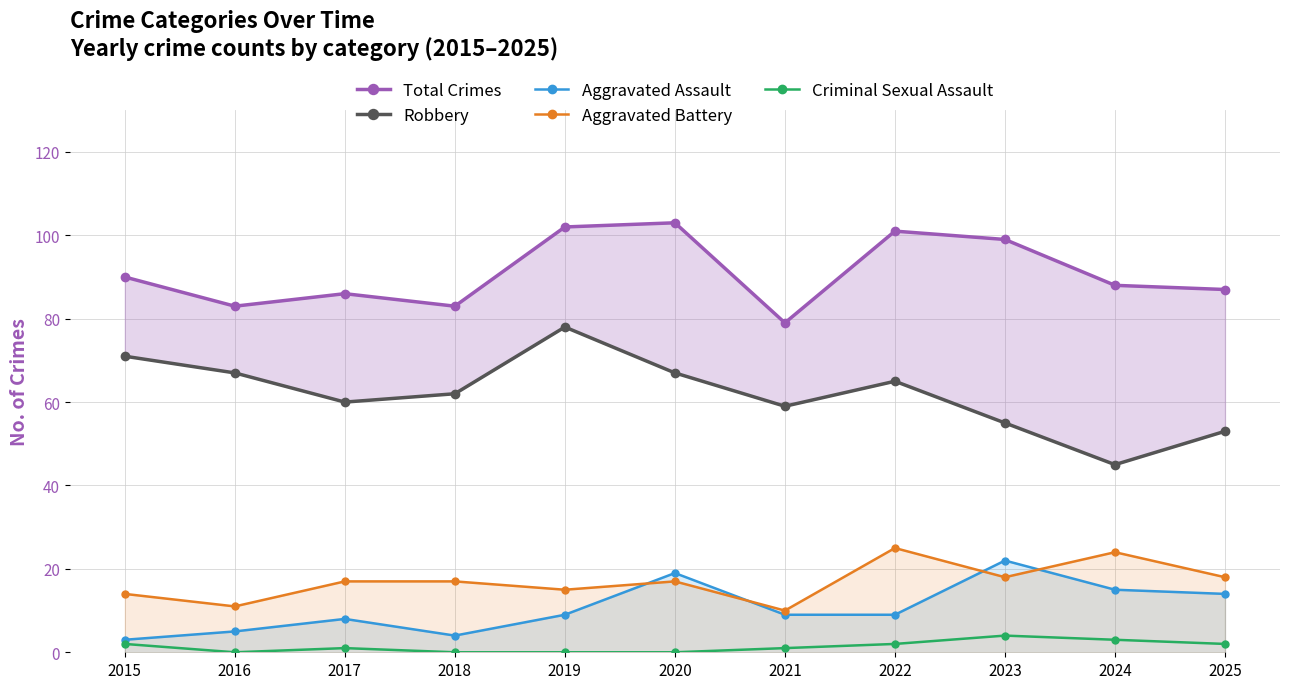

At which category does Robbery reach its first local peak?

2019